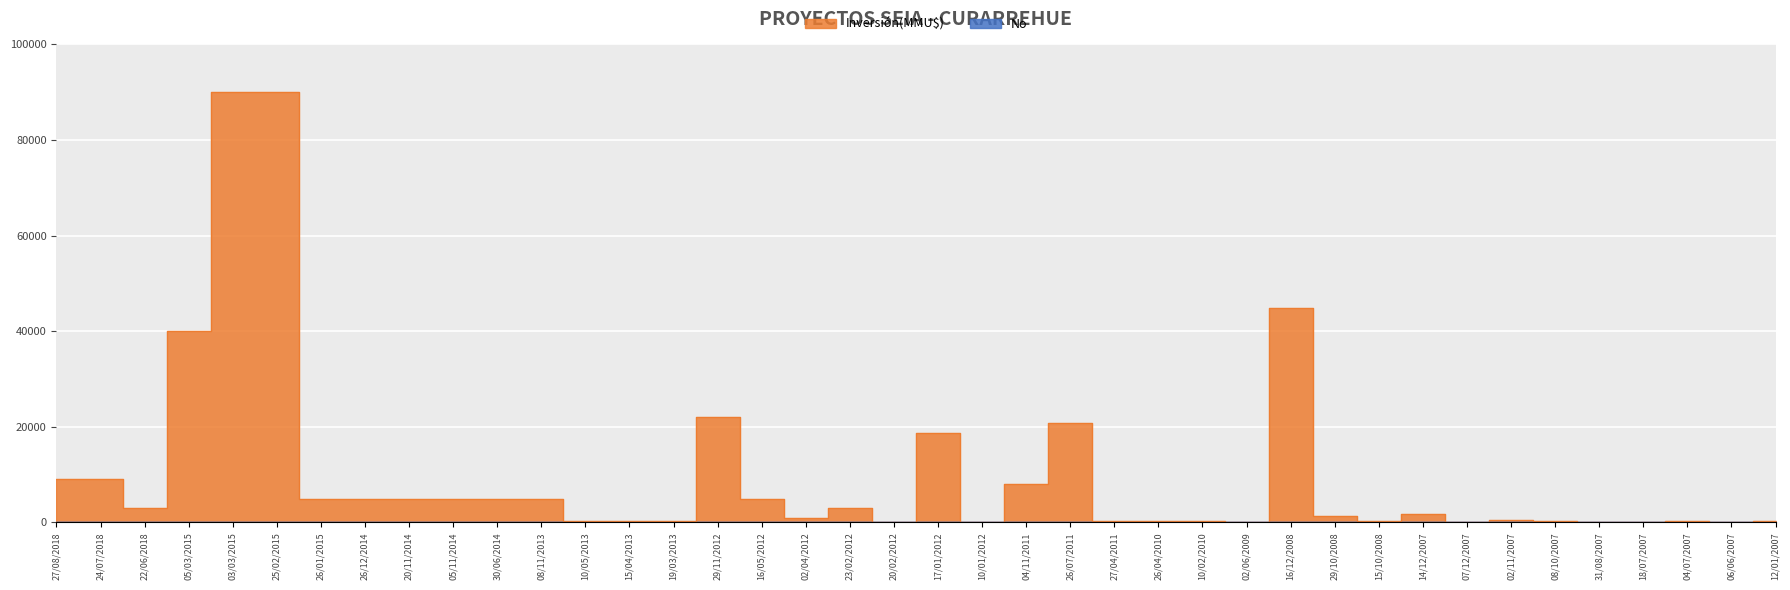

Is the value of No at 05/03/2015 greater than the value of Inversión(MMU$) at 30/06/2014?

No